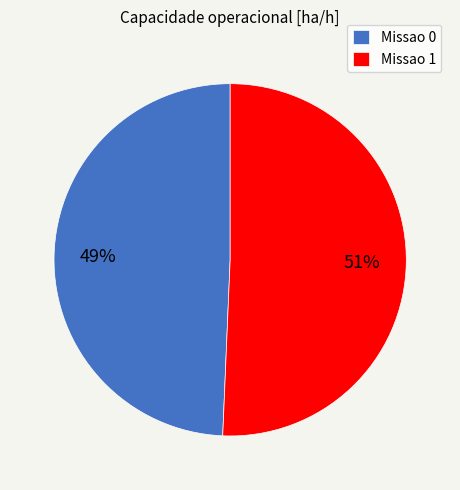

To the nearest percent, what portion does Missao 0 represent?

49%